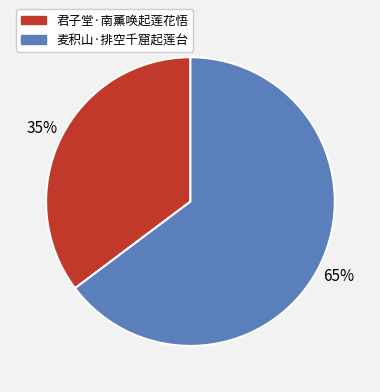

Which category has the smallest portion of the pie?

君子堂·南薰唤起莲花悟